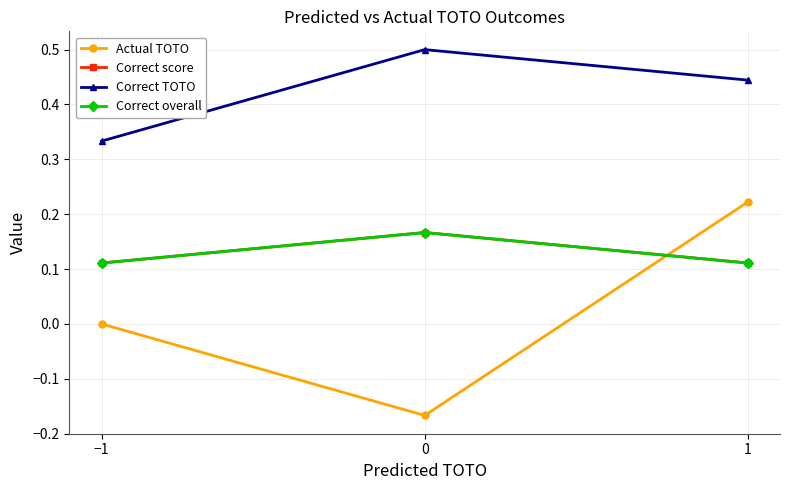

Reading left to right, extract all data points from this chart.

Actual TOTO: 0.0	-0.2	0.2
Correct score: 0.1	0.2	0.1
Correct TOTO: 0.3	0.5	0.4
Correct overall: 0.1	0.2	0.1